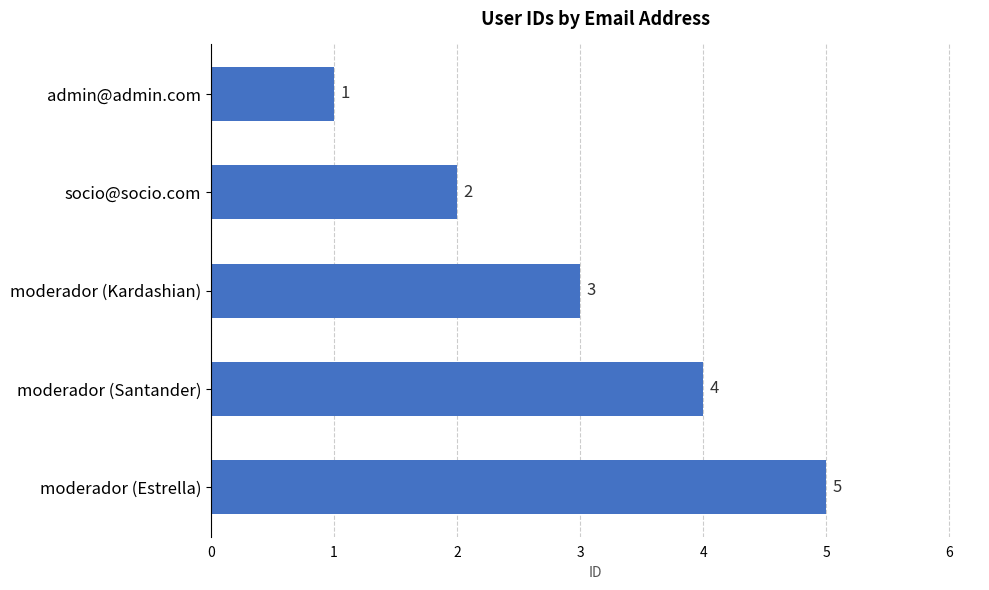

List the labels in order of value, smallest first.

admin@admin.com, socio@socio.com, moderador (Kardashian), moderador (Santander), moderador (Estrella)